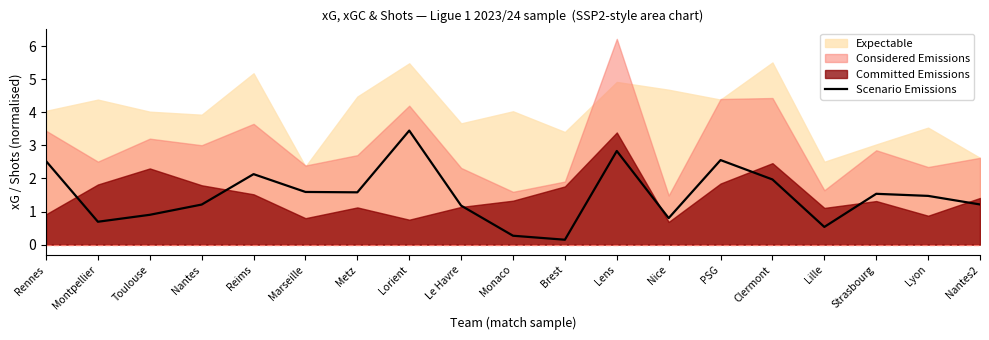

How many data points are above 1?

13